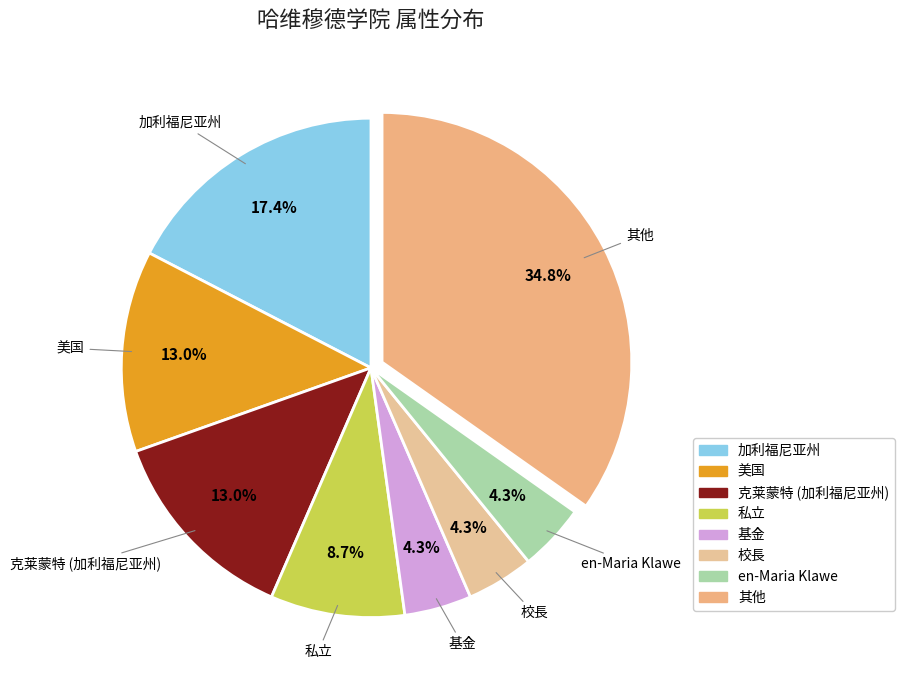

Count the number of slices in the pie.

8